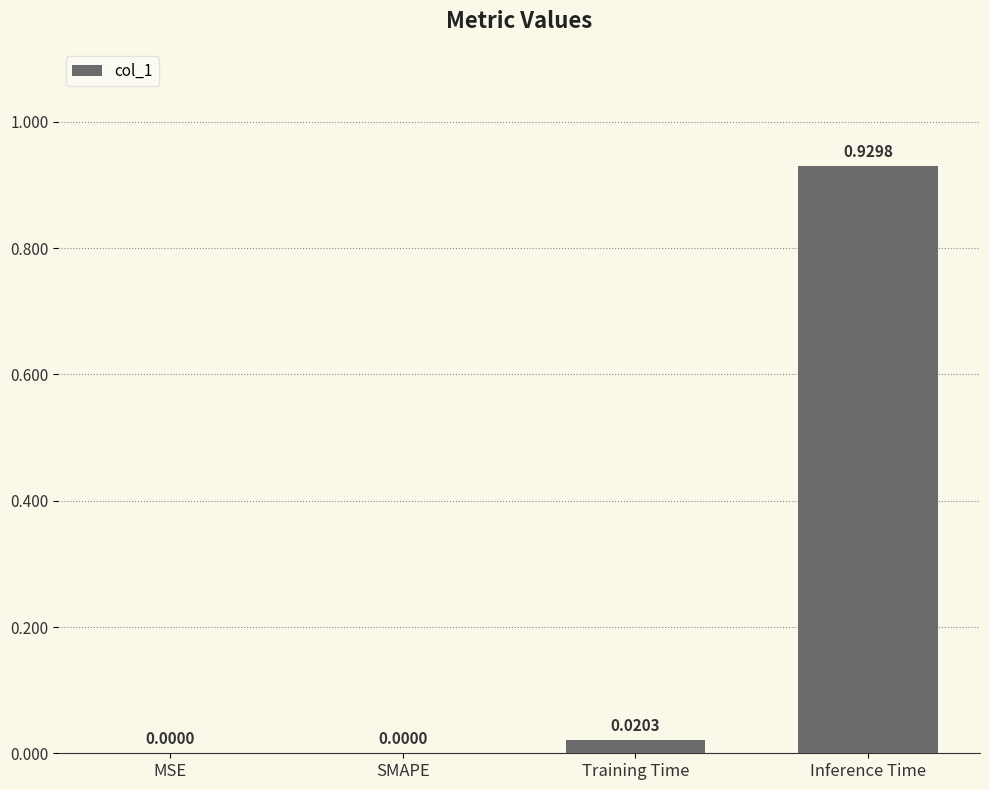

At which category does the chart reach its peak across all series?

Inference Time